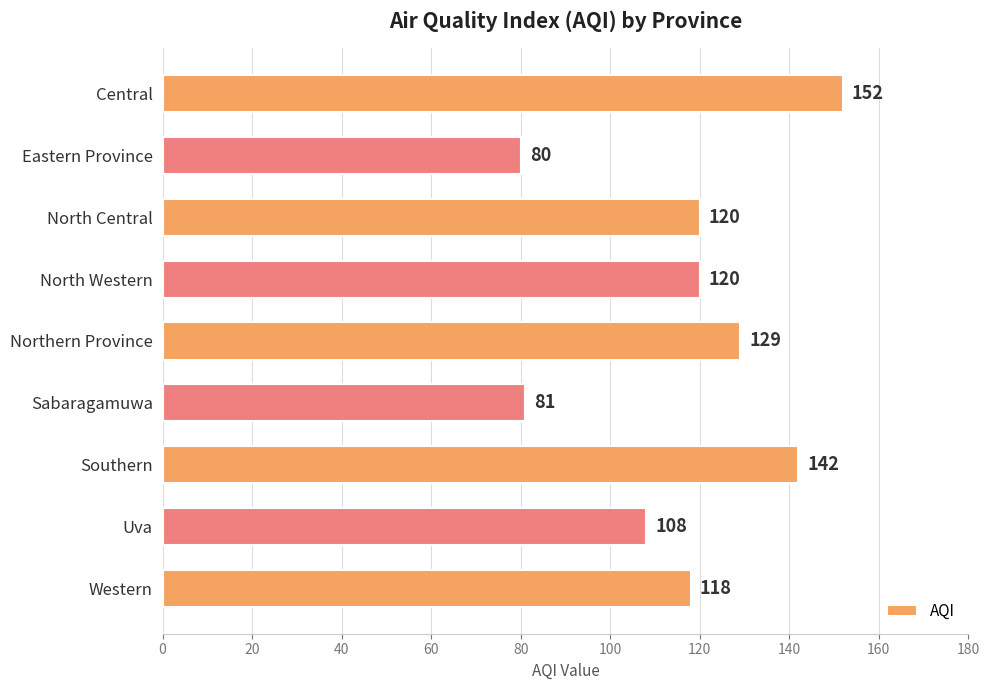

Between North Central and Uva, which is larger?

North Central